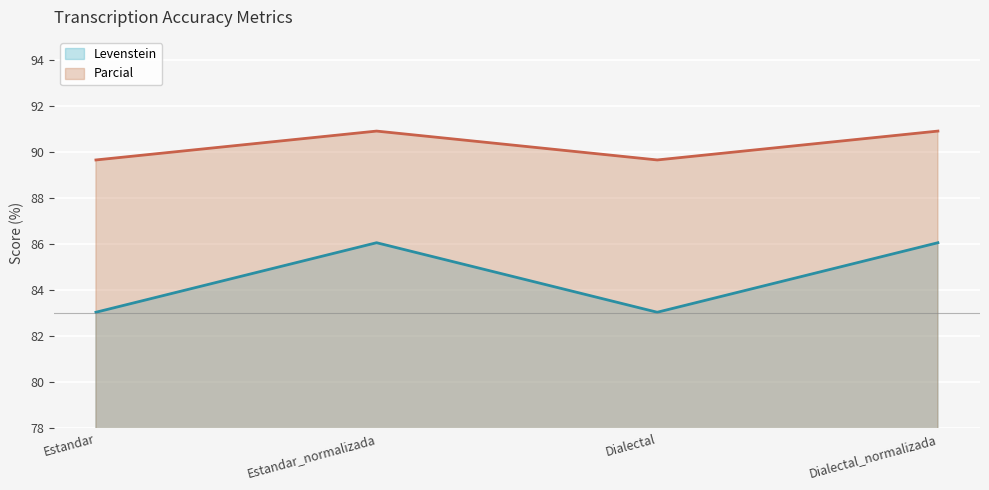

Reading left to right, list all the values displayed in this chart.

Levenstein: Estandar=83.0	Estandar_normalizada=86.1	Dialectal=83.0	Dialectal_normalizada=86.1
Parcial: Estandar=89.7	Estandar_normalizada=90.9	Dialectal=89.7	Dialectal_normalizada=90.9